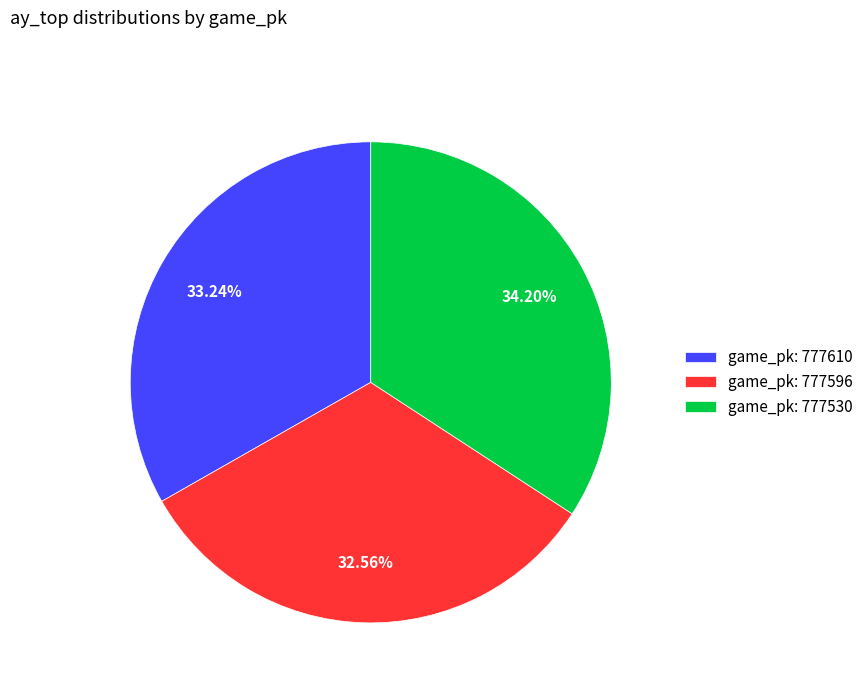

Approximately how many times larger is the value at game_pk: 777596 compared to game_pk: 777610?

1.0